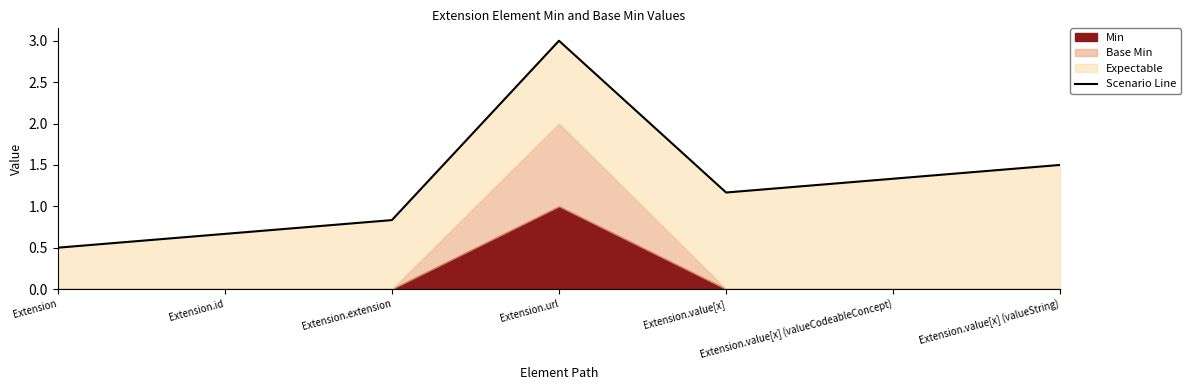

Which category has the lowest value across all series?

Extension